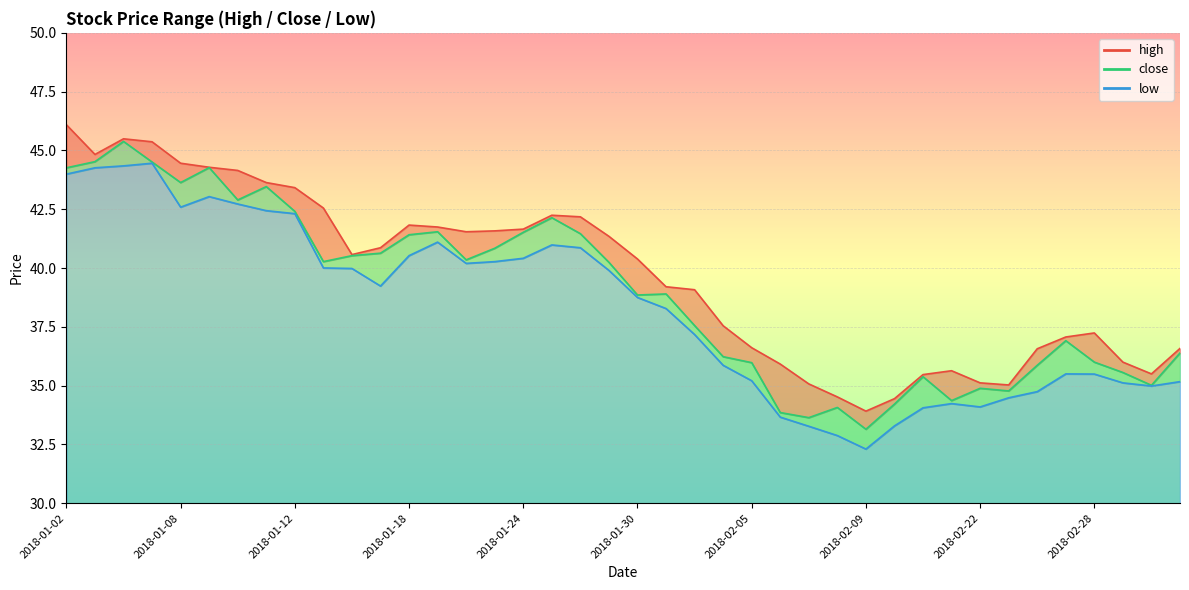

What is the greatest value displayed?

46.1